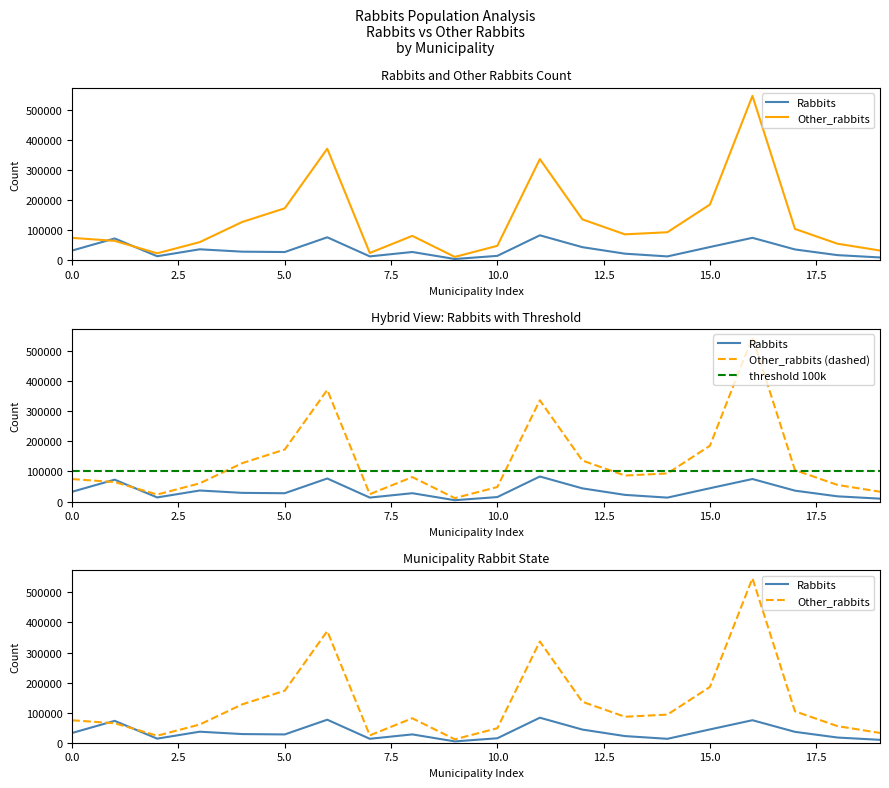

Rank the series at Barcelos from highest to lowest value.

Other_rabbits, Rabbits